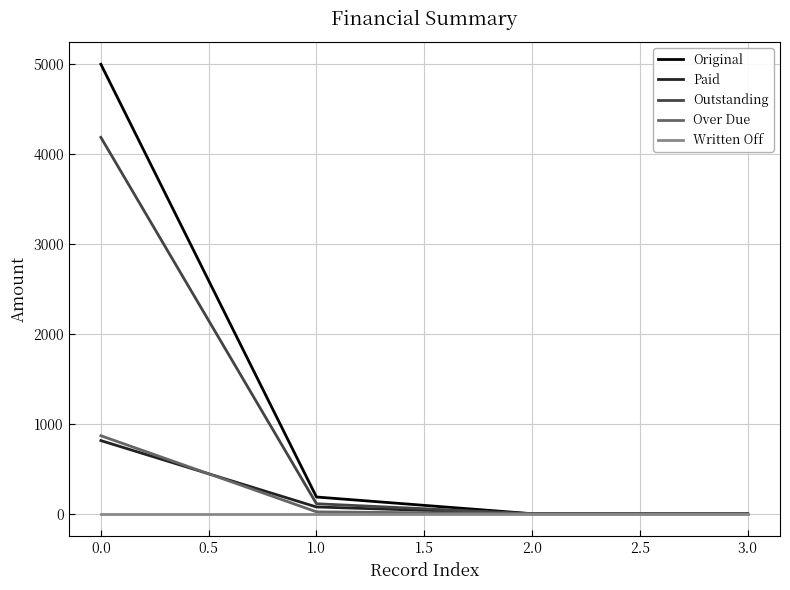

Is it true that Paid equals 336.8 at 1.0?

False